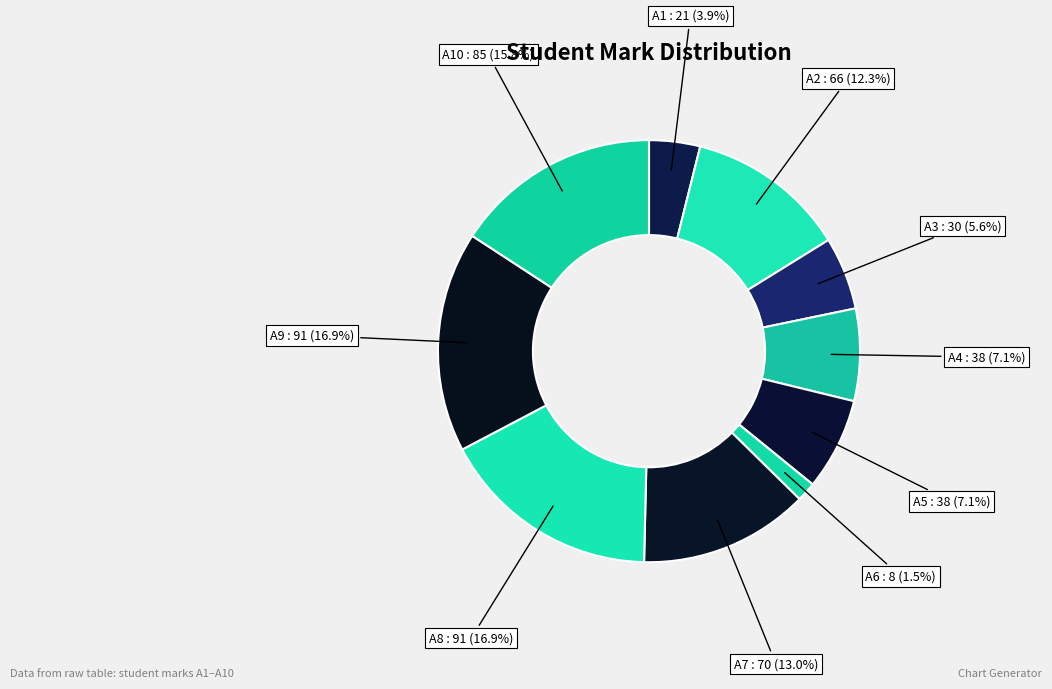

How many slices are in this pie chart?

10